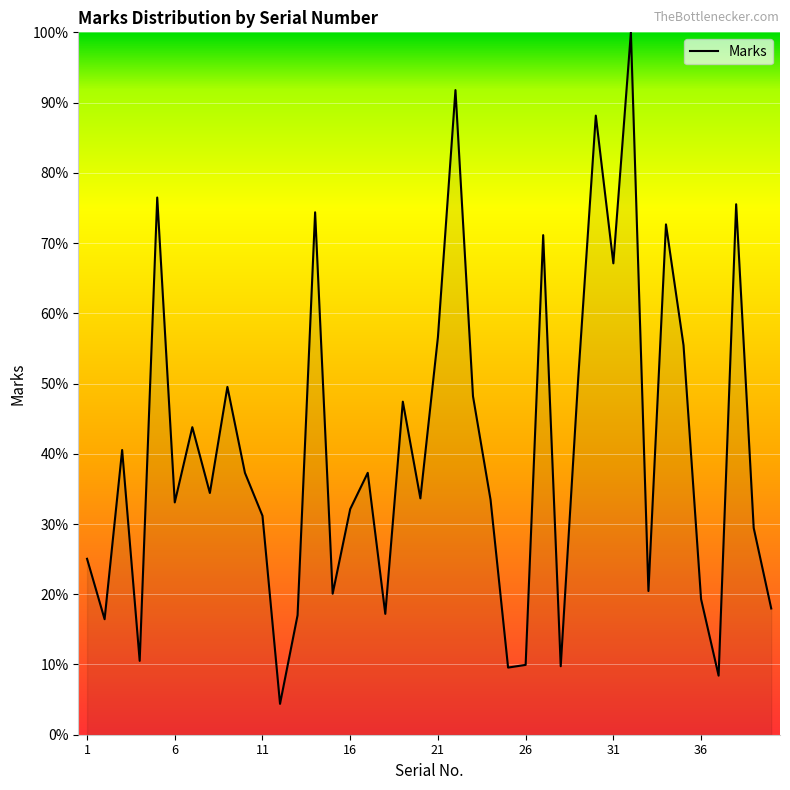

What is the minimum value shown in the chart?

4.4